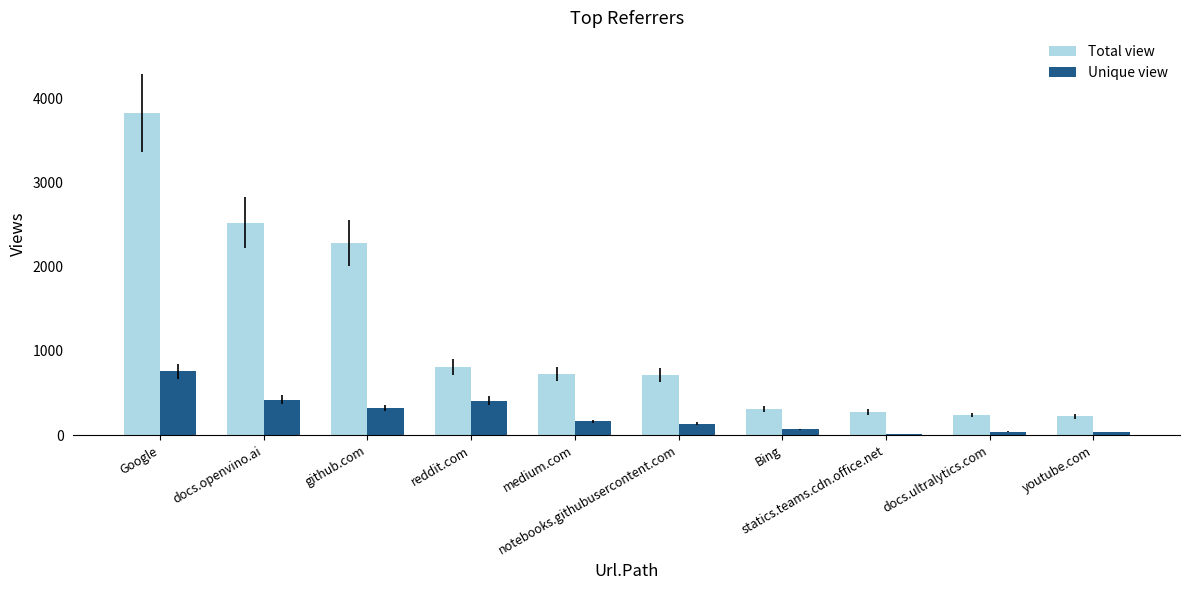

Where does the Total view series first go above 728?

Google